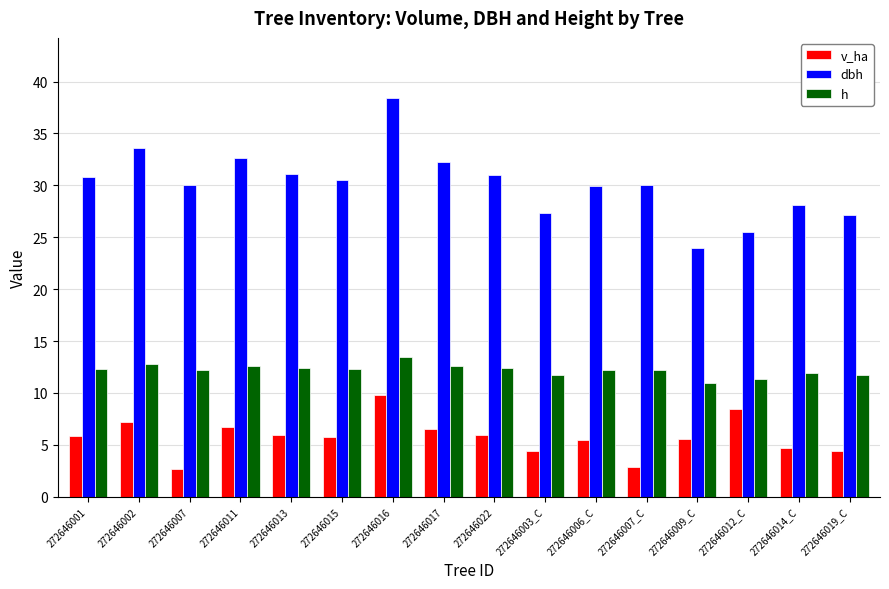

True or false: v_ha has a value of 5.9 at 272646019_C.

False